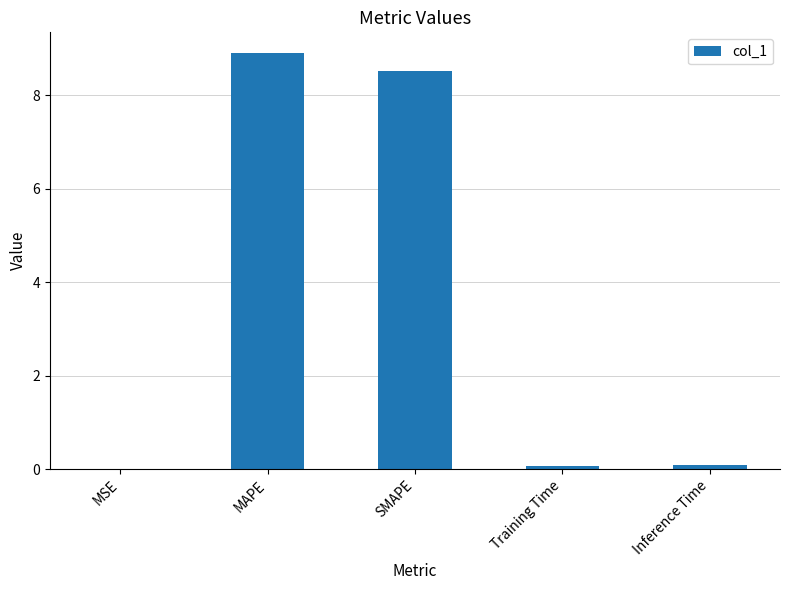

Read the value at MAPE.

8.9